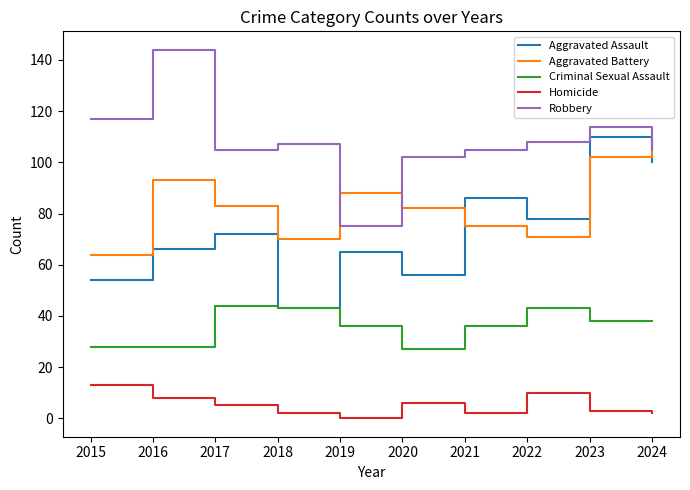

What is the total value across all series at 2019?

264